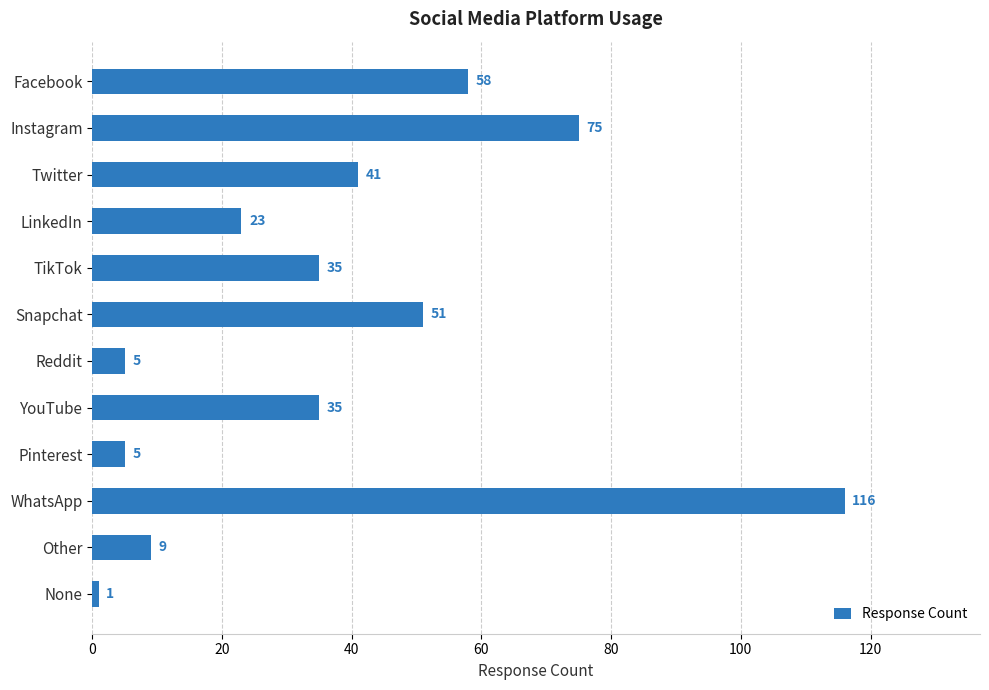

Reading top to bottom, list all the values displayed in this chart.

58	75	41	23	35	51	5	35	5	116	9	1